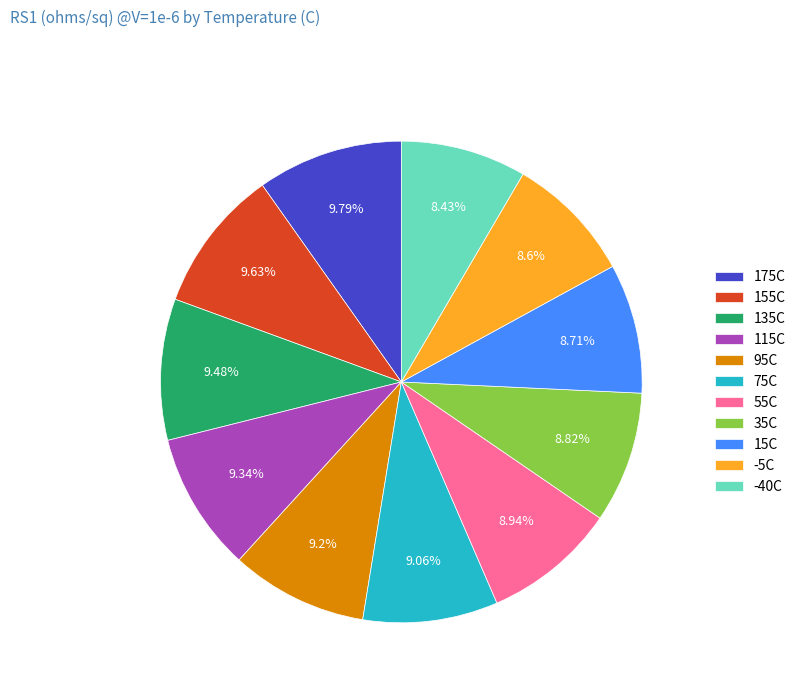

Does 15C account for over 50% of the chart?

No